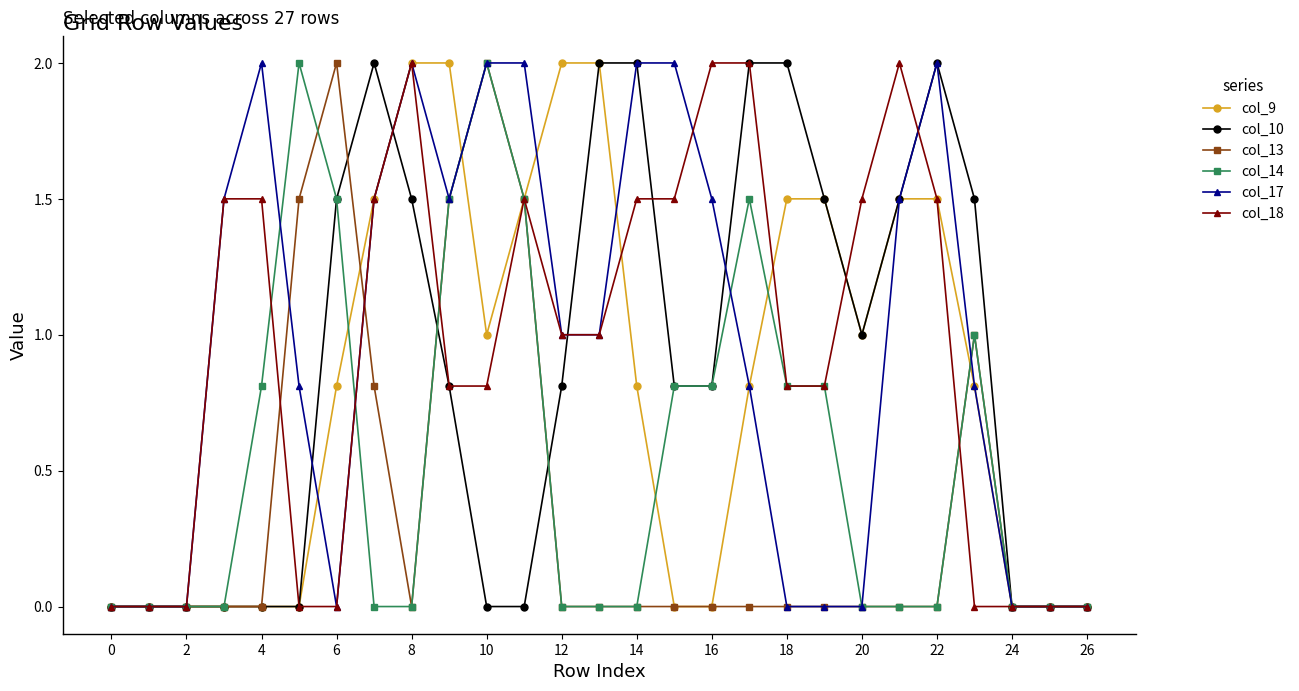

True or false: col_14 has more than 1 interior local peaks.

True